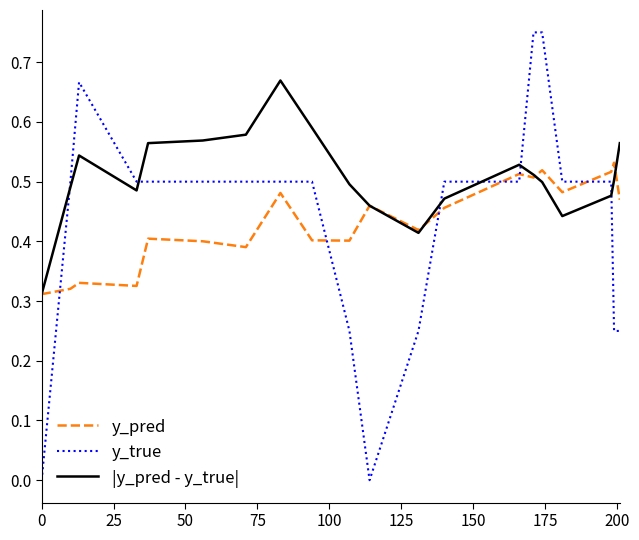

How many series are shown in this chart?

3